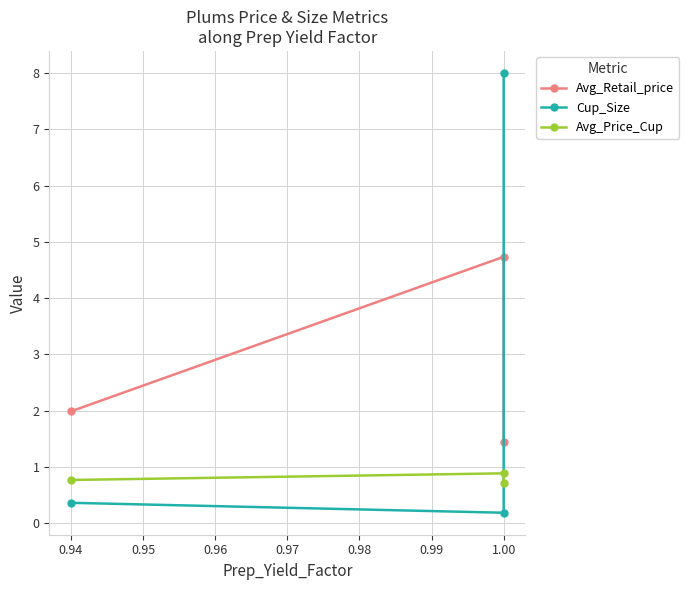

What is the minimum value shown in the chart?

0.2